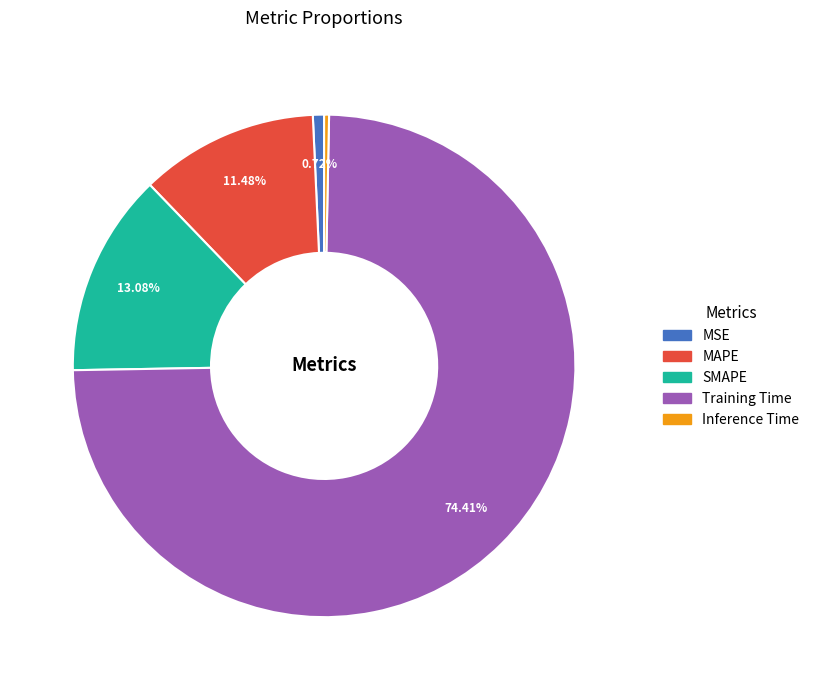

Which has a higher value, SMAPE or MAPE?

SMAPE